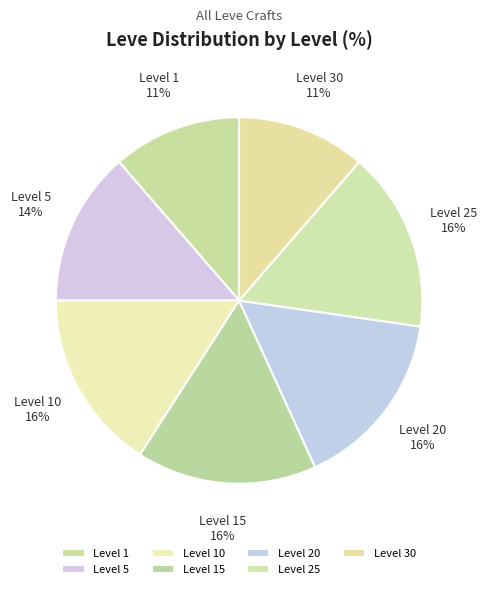

Do Level 1 and Level 10 together represent more than half of the pie?

No